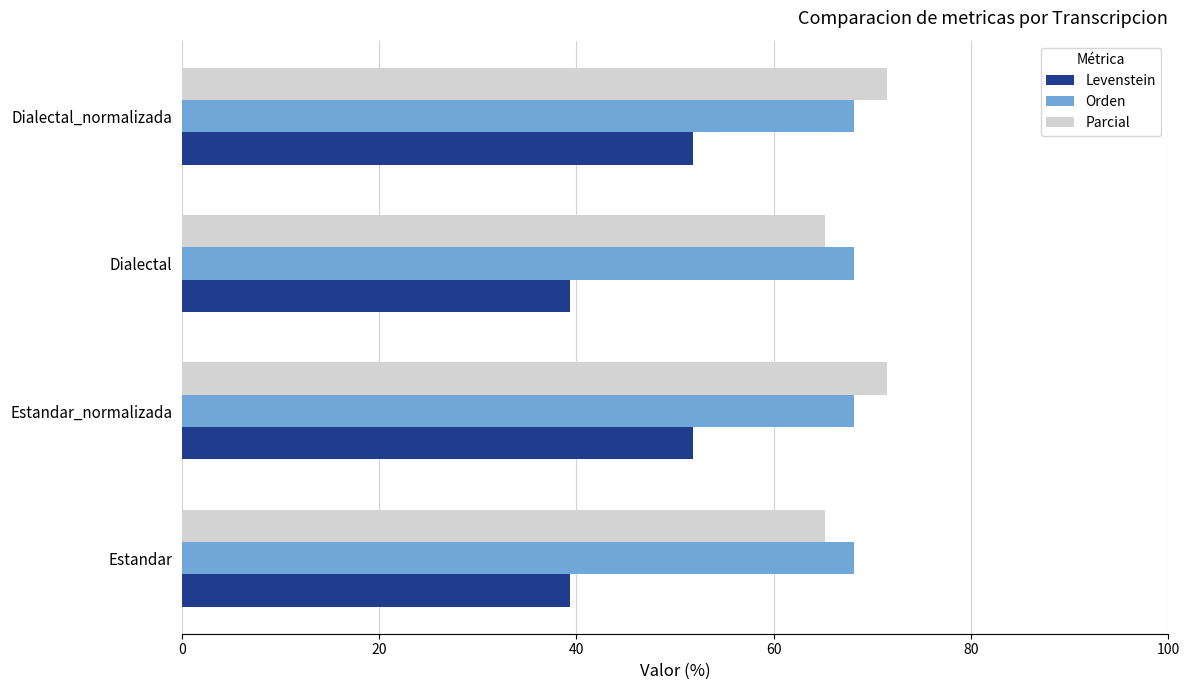

Which series has the largest range (max minus min)?

Levenstein